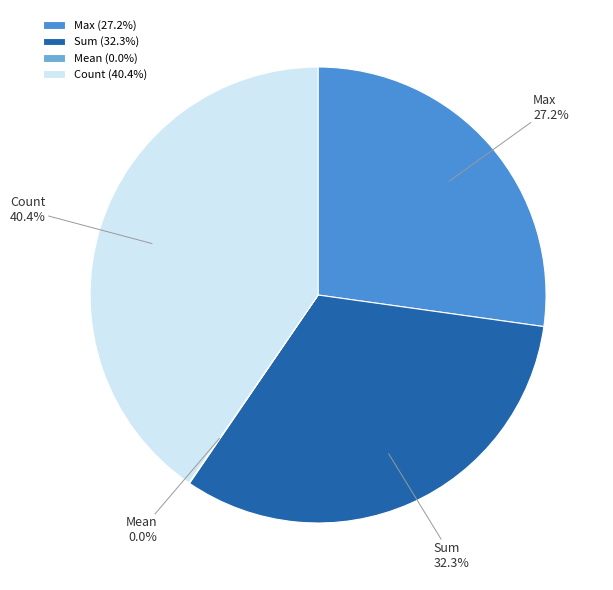

Which category has the biggest portion of the pie?

Count